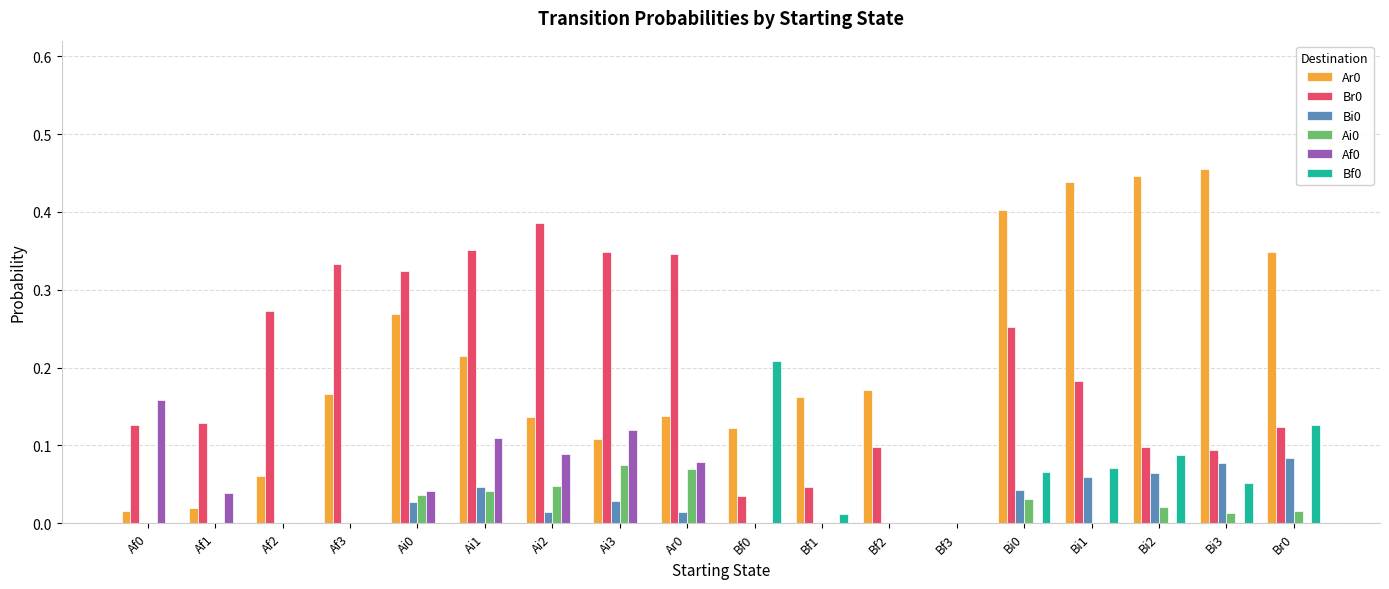

What is the total value across all series at Ai1?

0.8